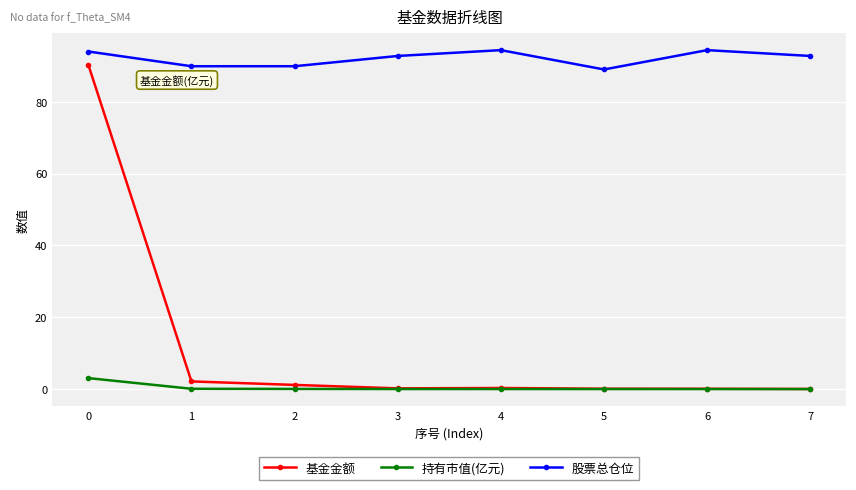

List the series in order of their peak value, highest first.

股票总仓位, 基金金额, 持有市值(亿元)